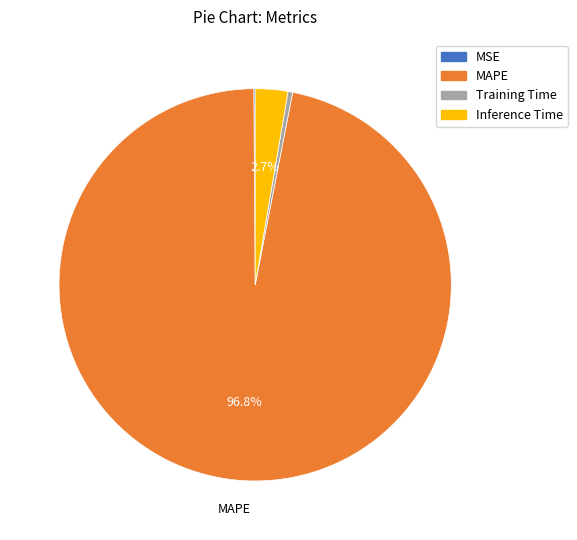

Which category has the biggest portion of the pie?

MAPE